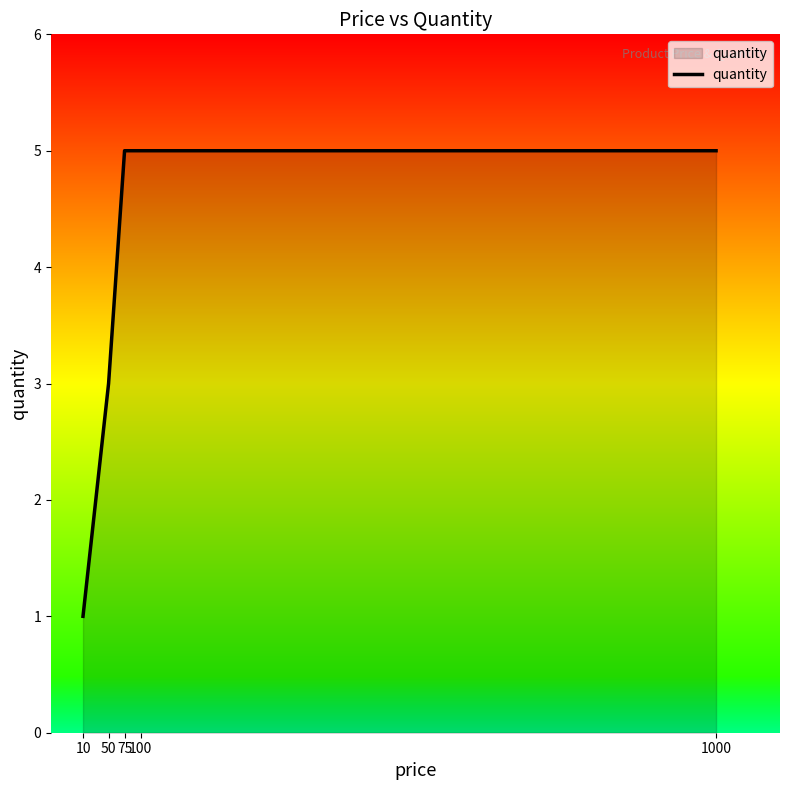

Approximately how many times larger is the value at 100 compared to 75?

1.0